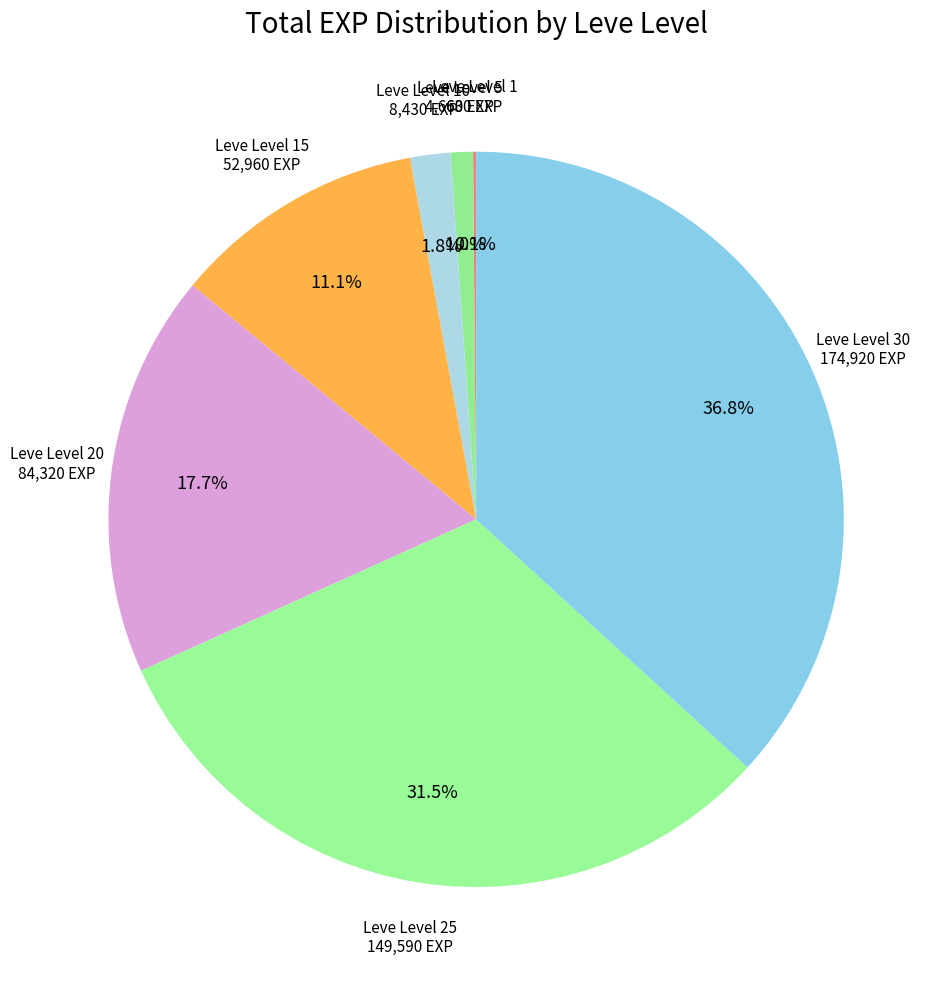

Which category has the biggest portion of the pie?

Leve Level 30